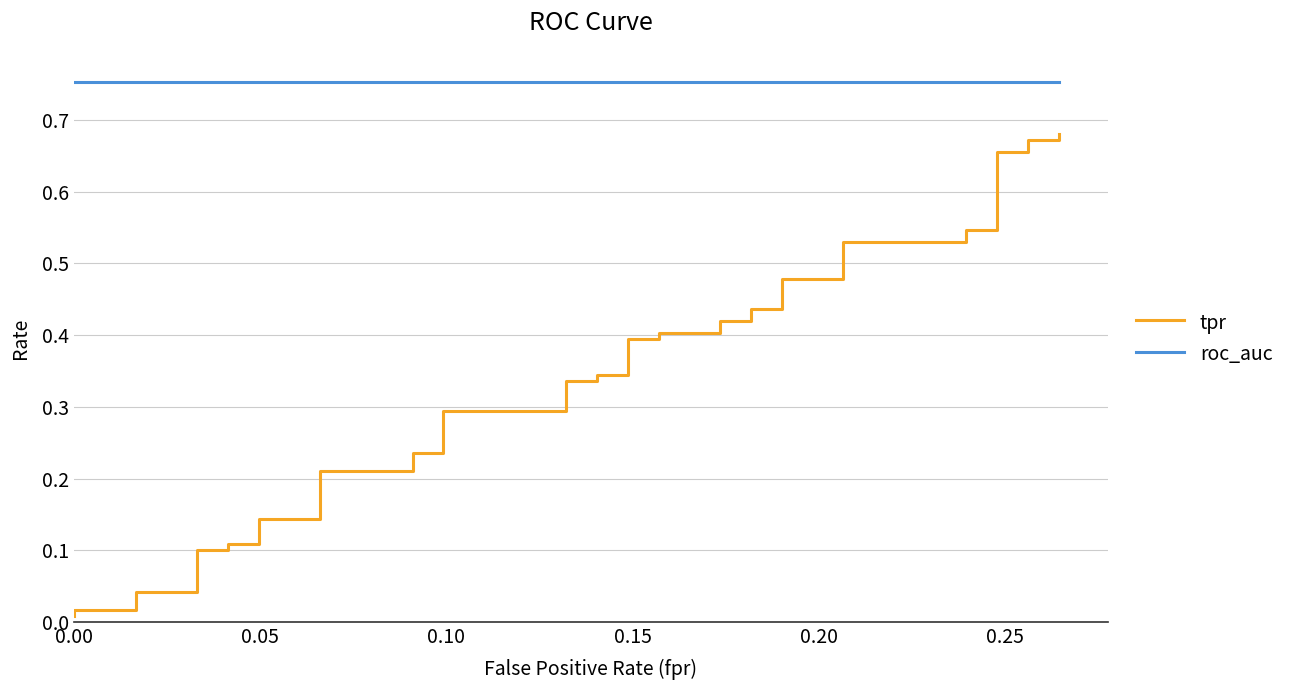

How many distinct data groups are displayed?

2